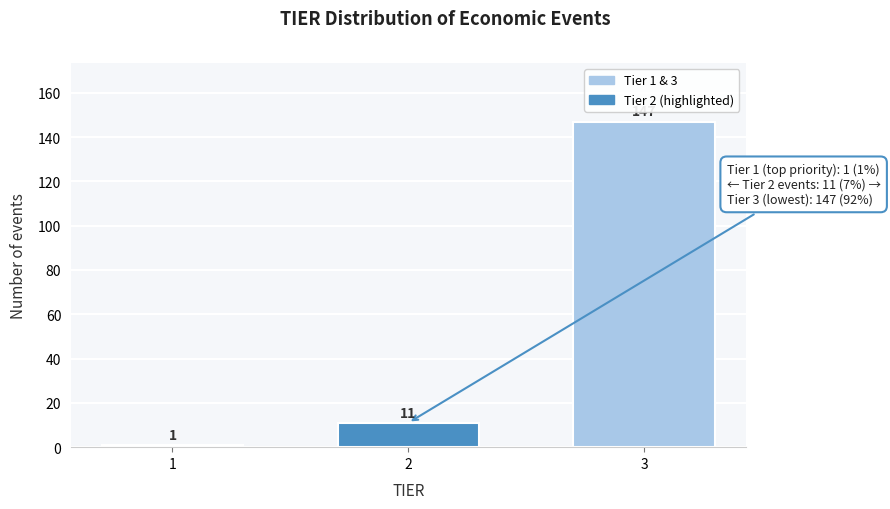

Reading left to right, list all the values displayed in this chart.

1=1	2=11	3=147